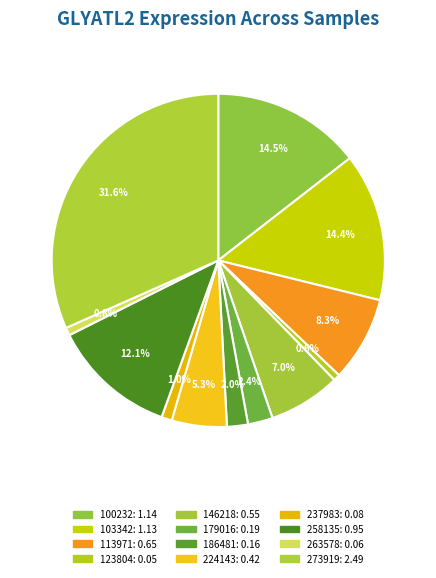

Count the number of slices in the pie.

12